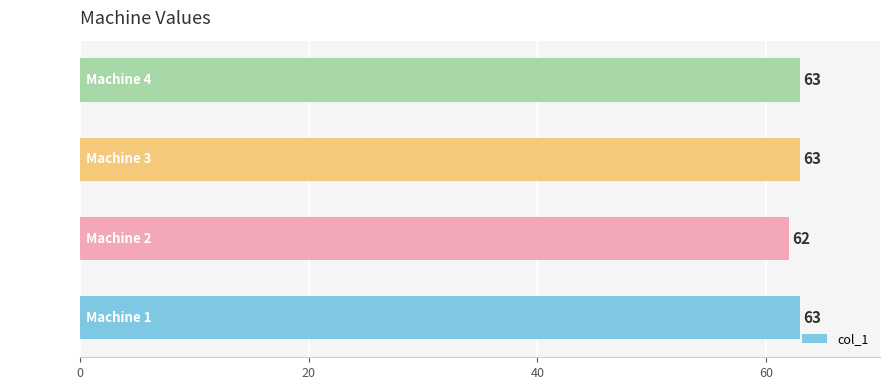

What is the greatest value displayed?

63